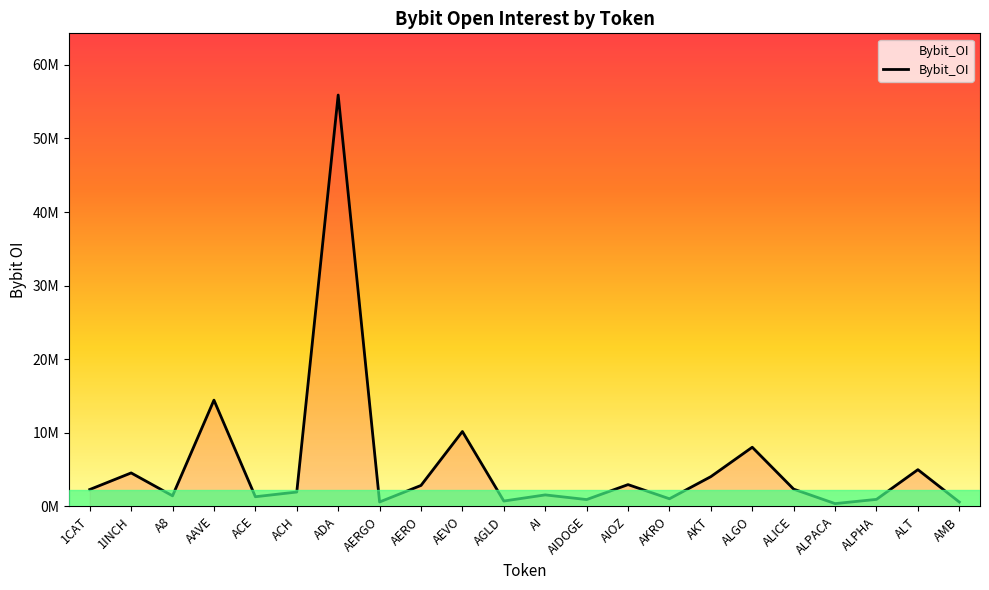

Does the chart have visible grid lines?

No